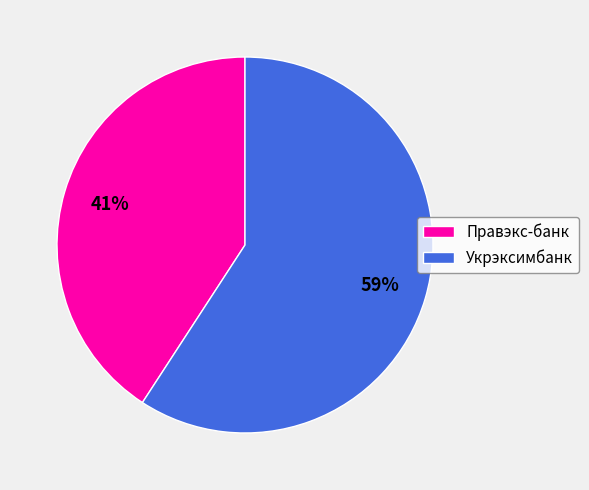

Rank the categories by value from highest to lowest.

Укрэксимбанк, Правэкс-банк